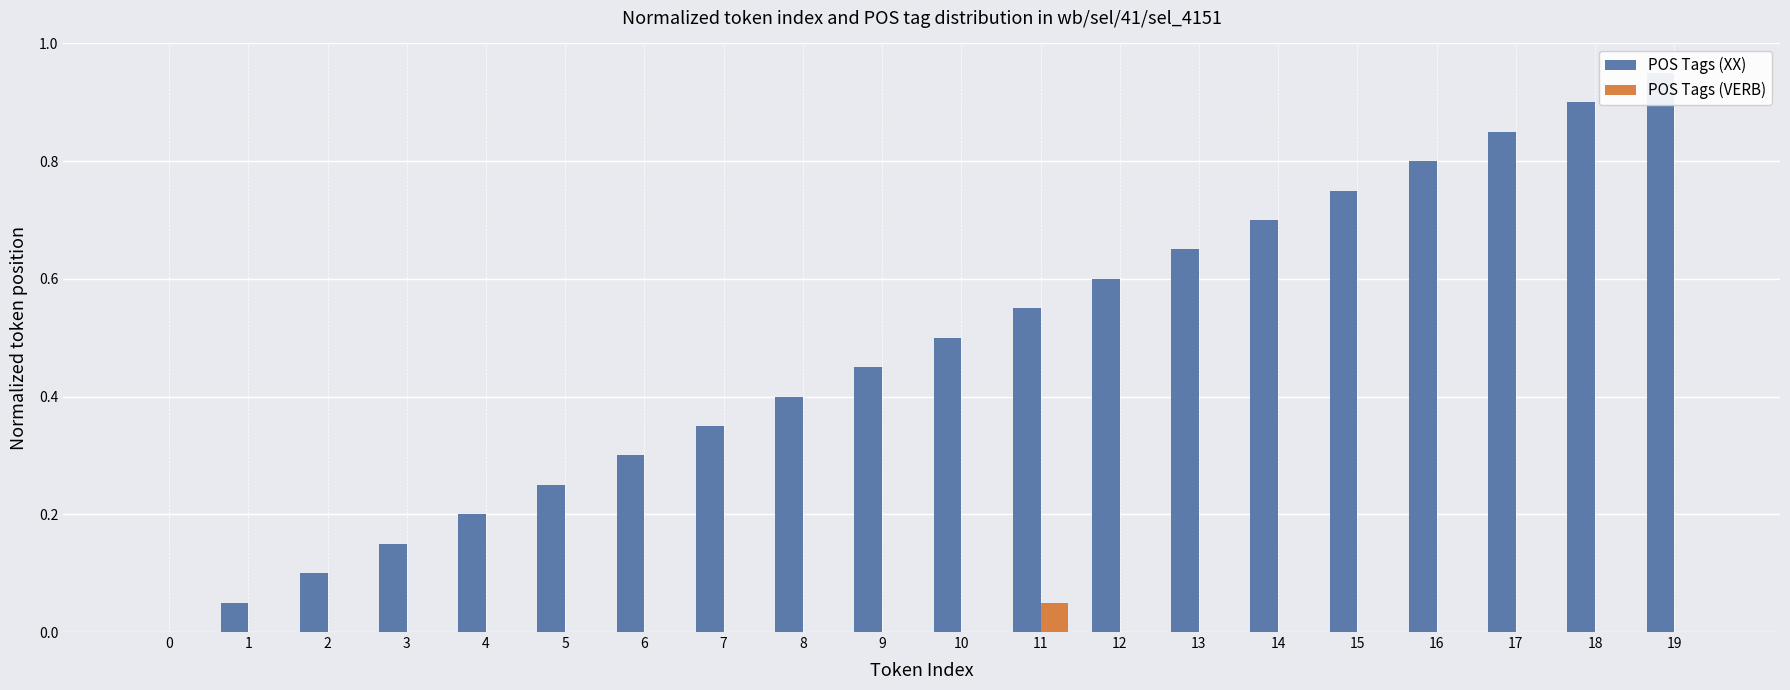

At 18, list the series in order from smallest to largest.

POS Tags (VERB), POS Tags (XX)